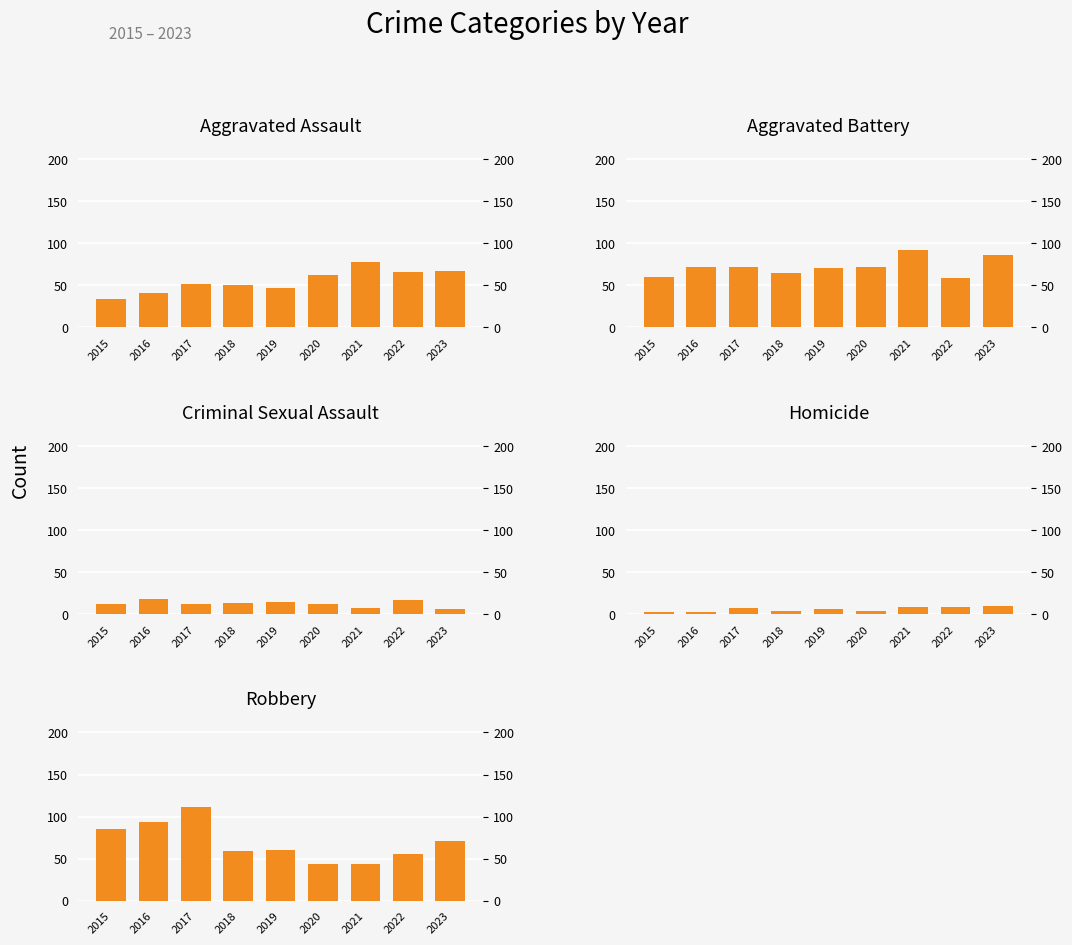

How many bars are there in total?

45